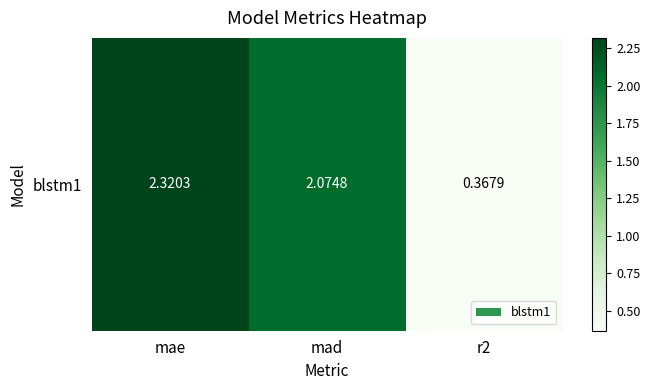

List the labels in order of value, largest first.

mae, mad, r2